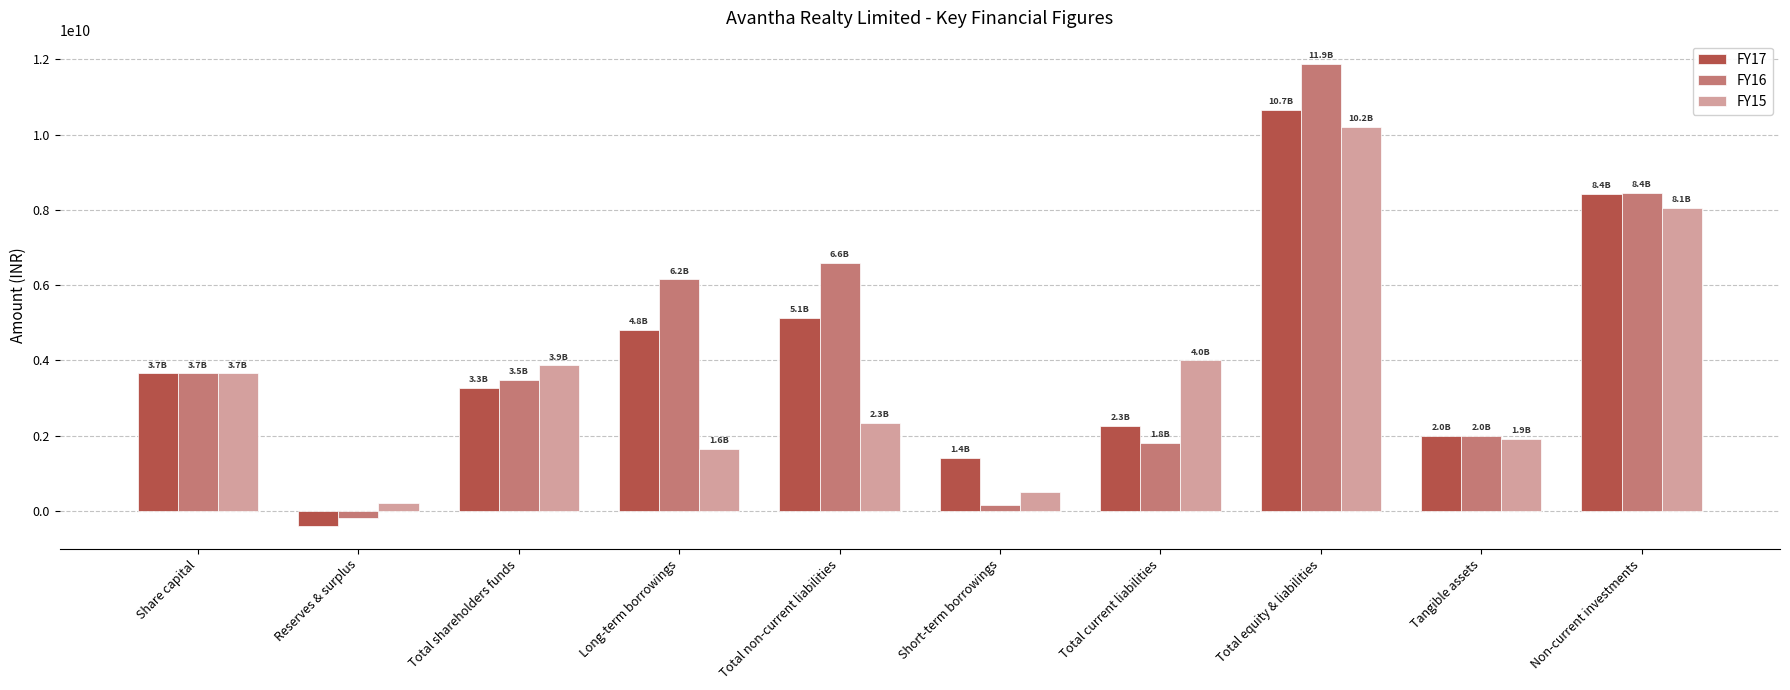

How many negative values does the FY17 series have?

1